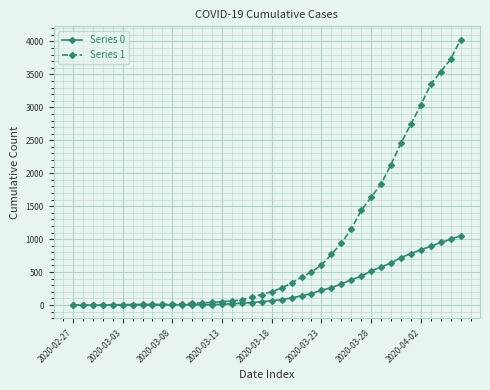

What is the sum of all Series 1 values?

35787